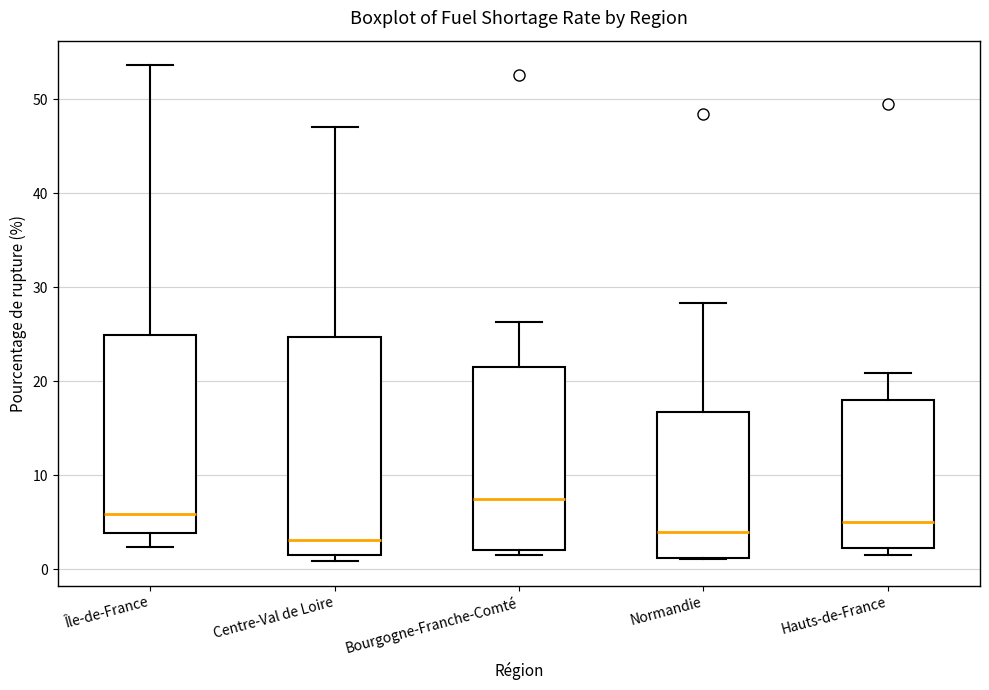

Which box is the tallest, from its lower edge to its upper edge?

Centre-Val de Loire